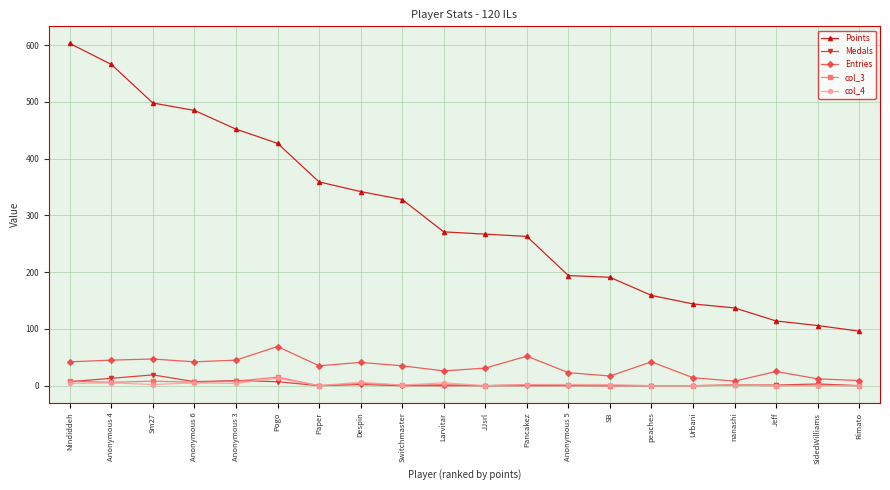

True or false: Medals has more than 0 interior local peaks.

True